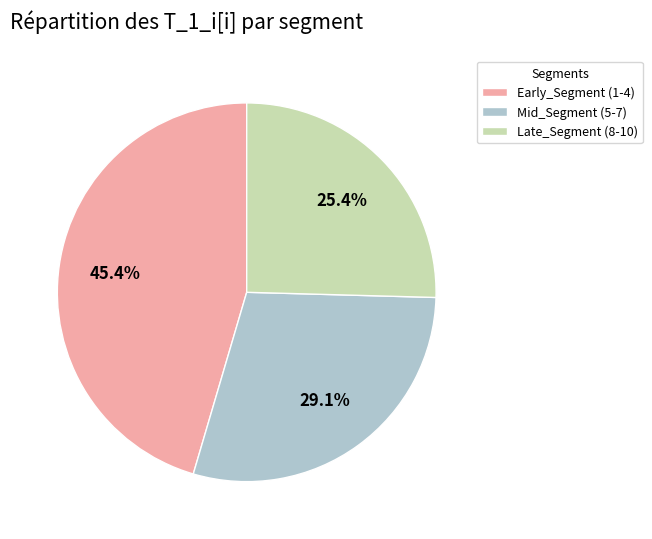

Which slice is the smallest?

Late_Segment (8-10)